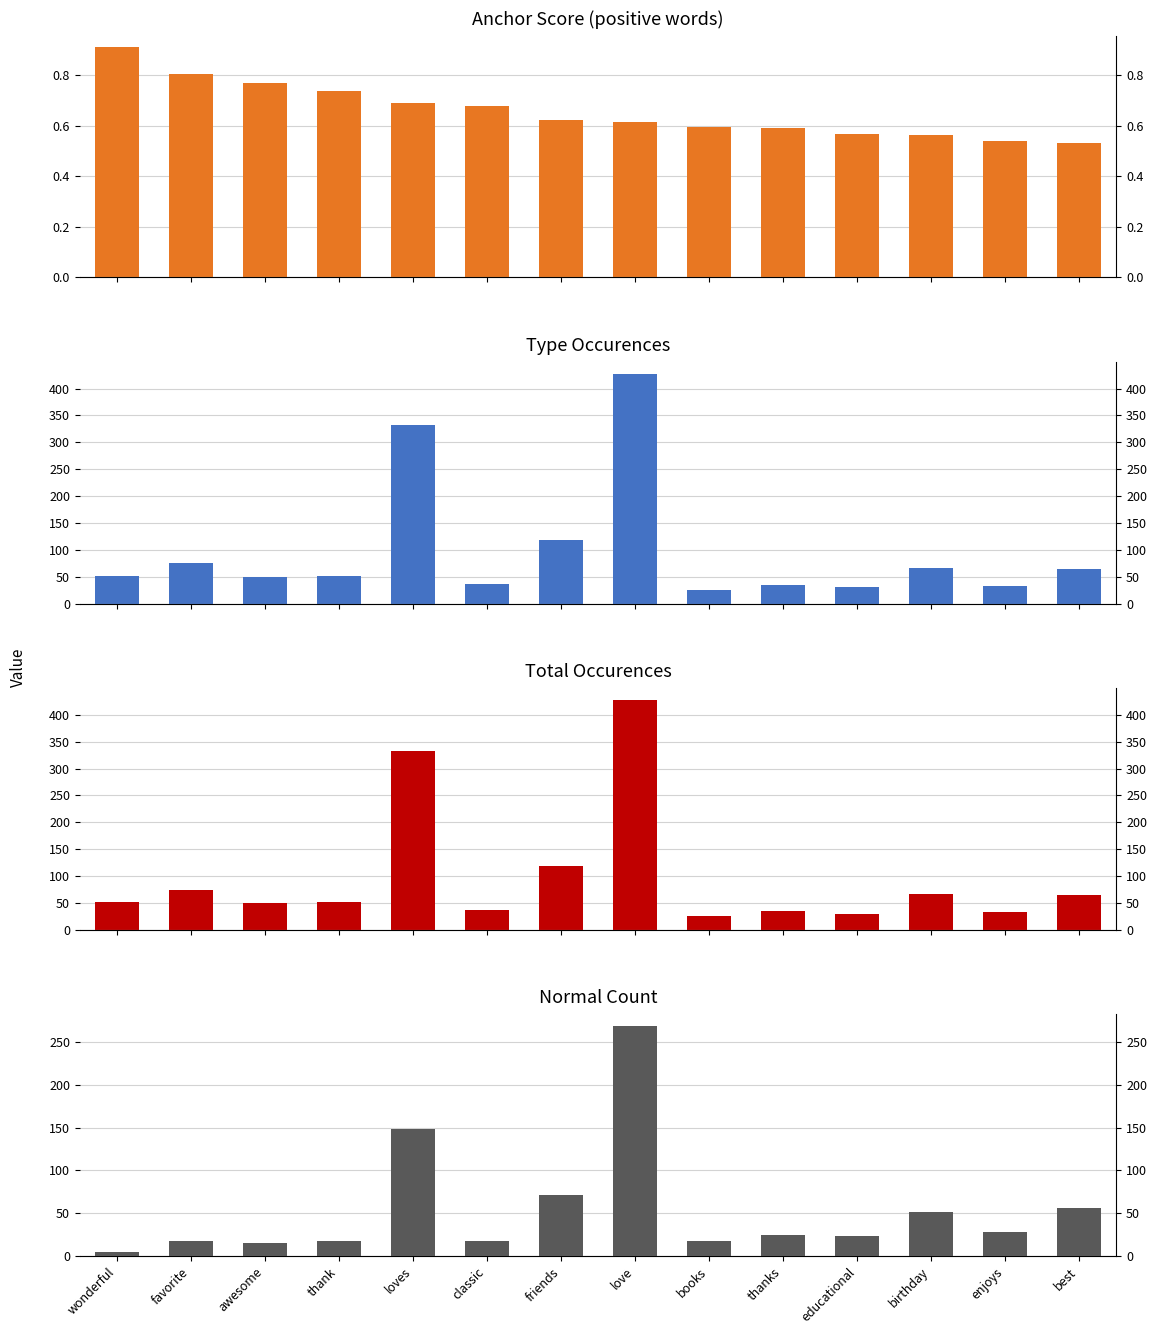

Is it true that type occurences equals 21.6 at thank?

False